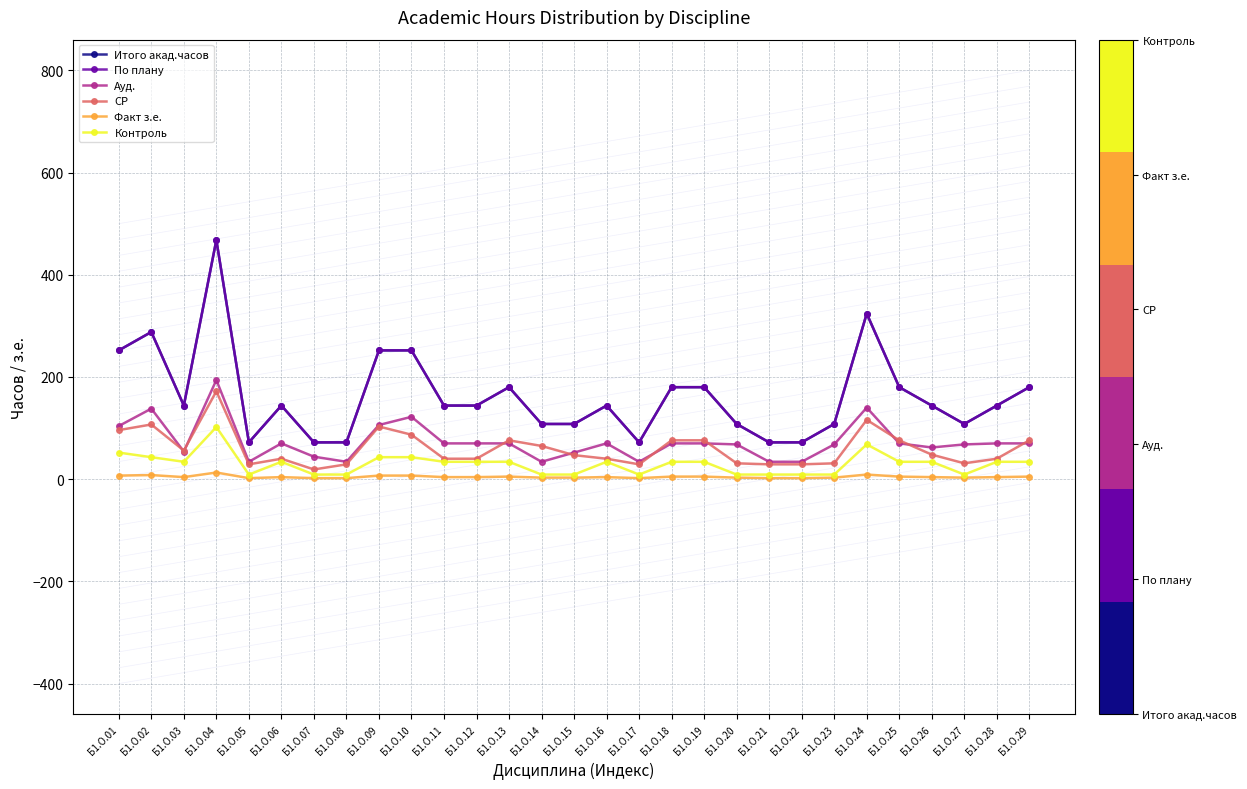

Where does the Итого акад.часов series first go above 144?

Б1.О.01